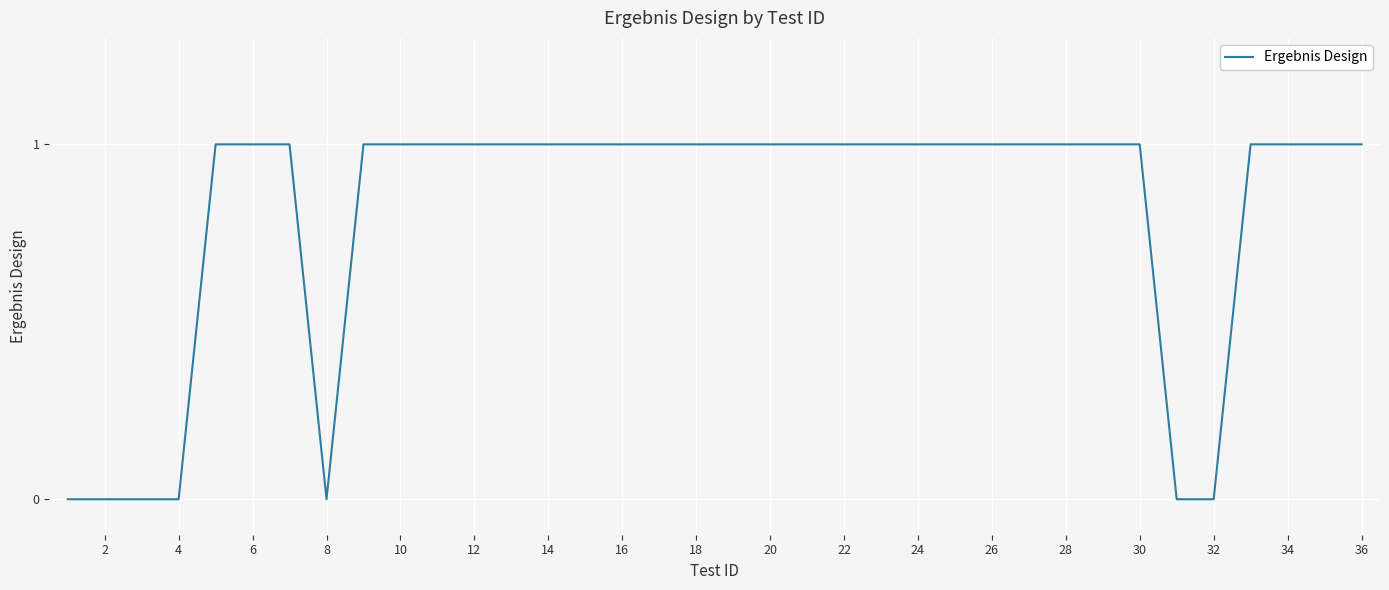

What is the maximum value shown in the chart?

1